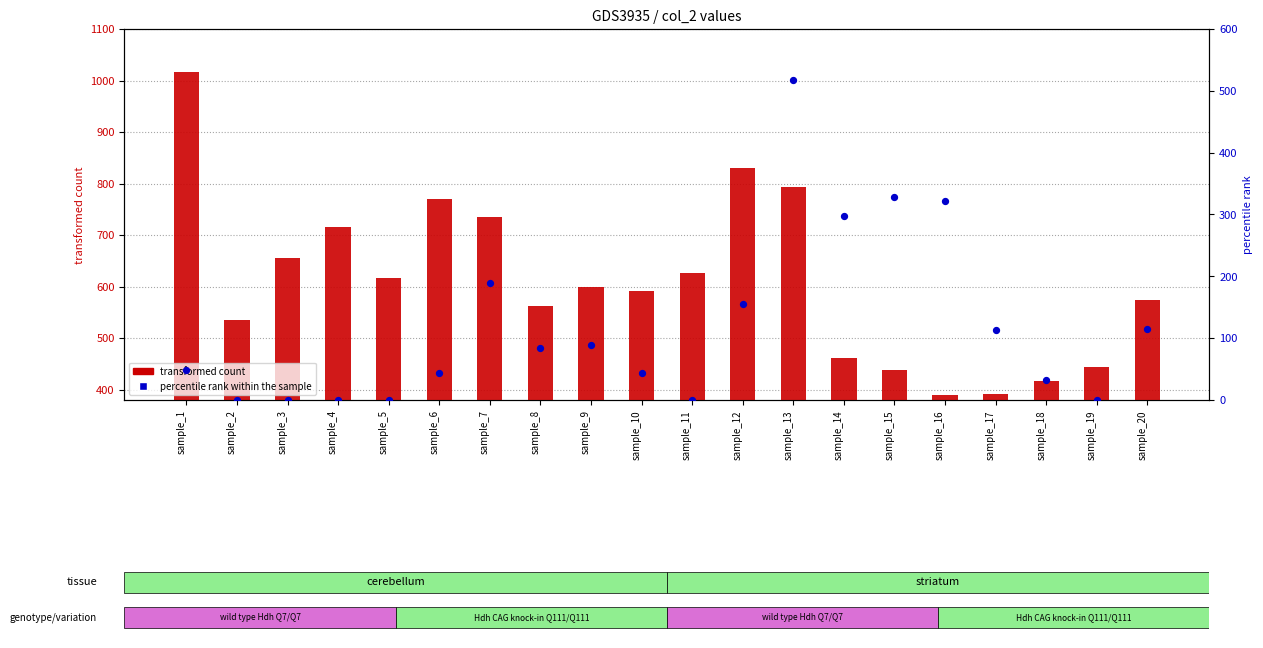

Which series has the largest total across all categories?

transformed count